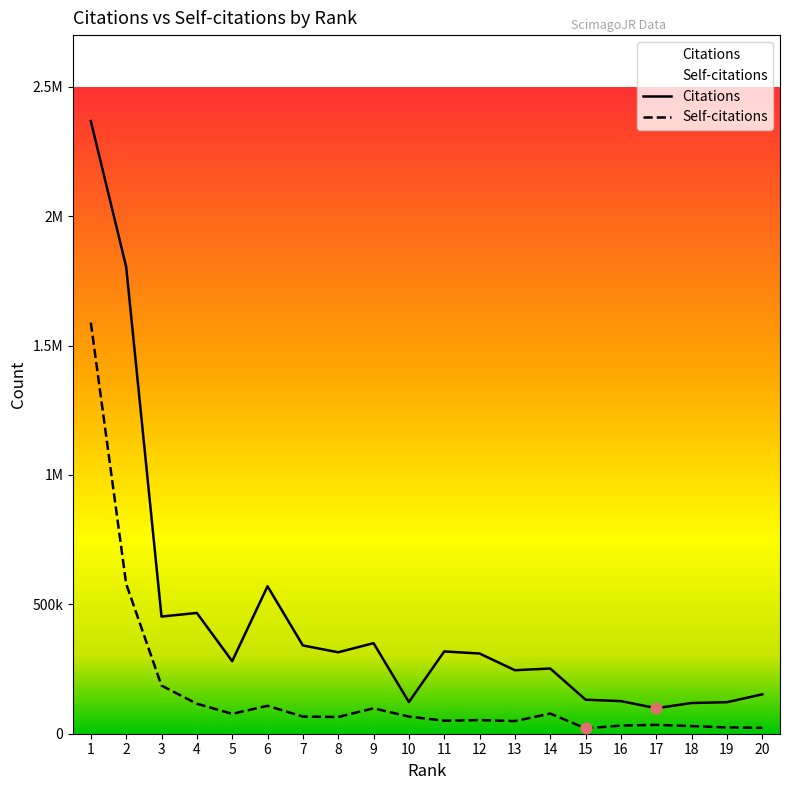

Which series has the largest total across all categories?

Citations